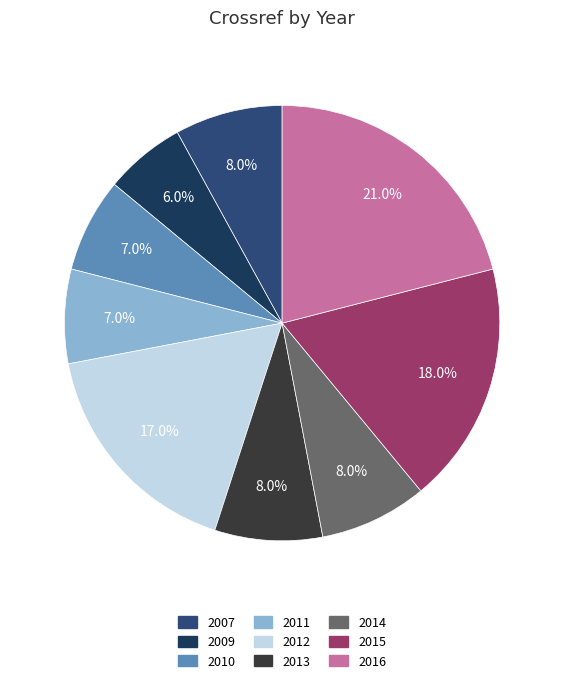

Does 2013 account for over 50% of the chart?

No